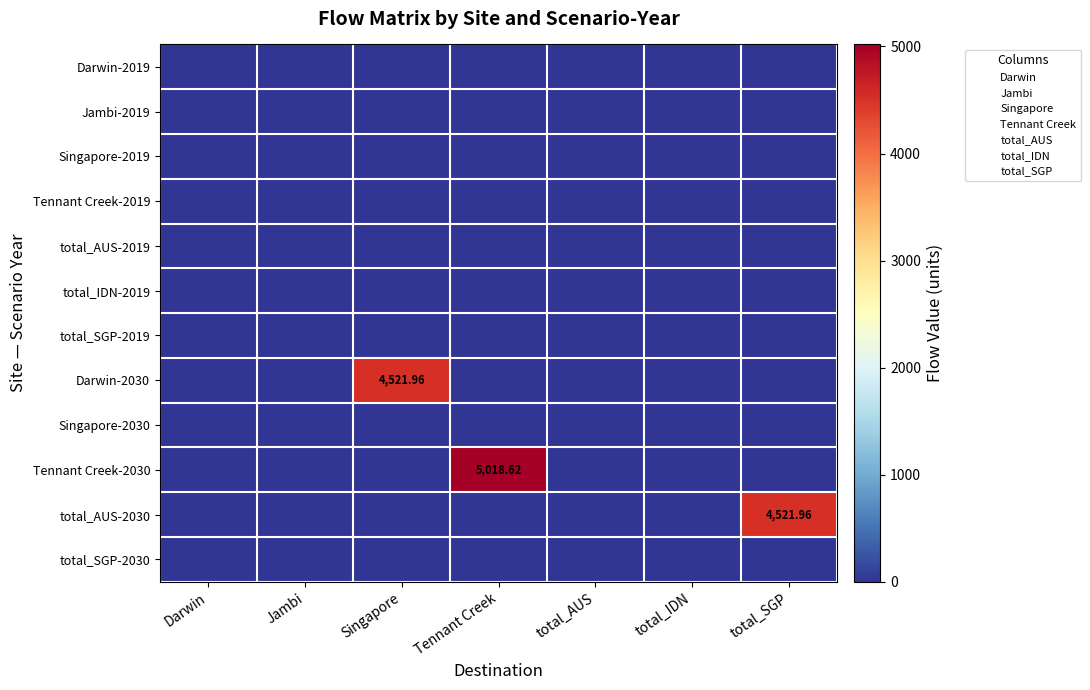

How many distinct data groups are displayed?

12